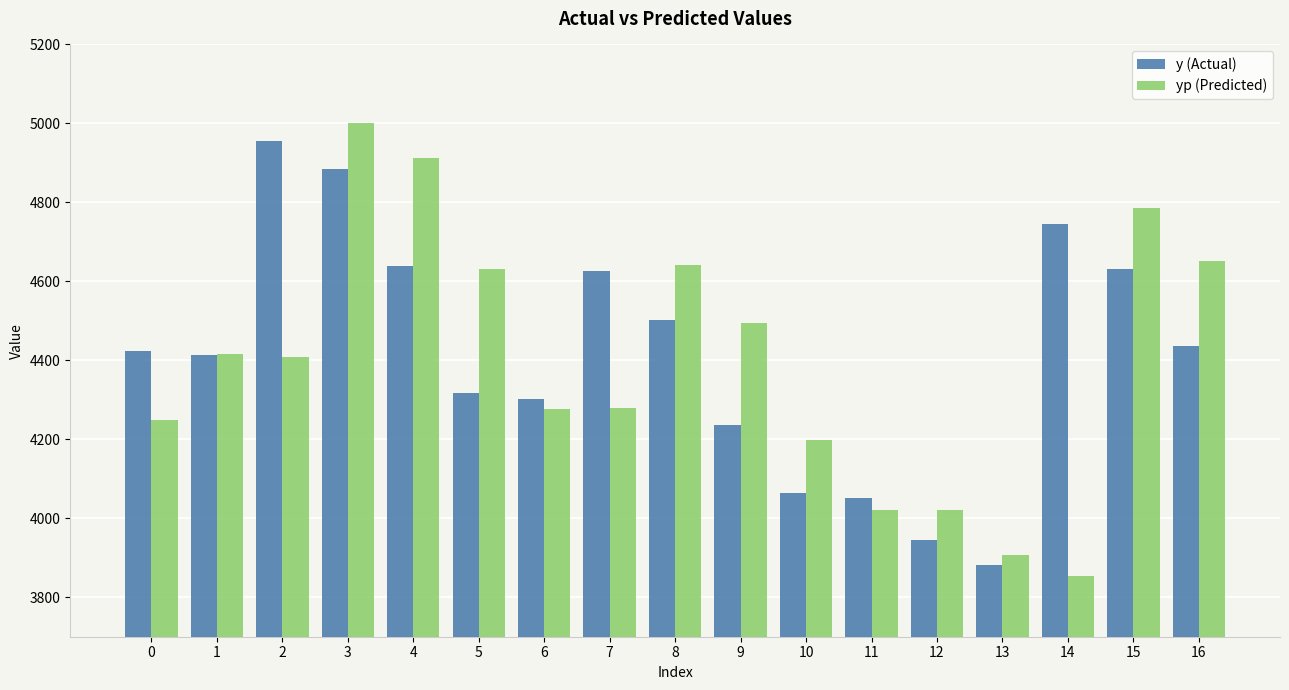

What is the greatest value displayed?

5001.3